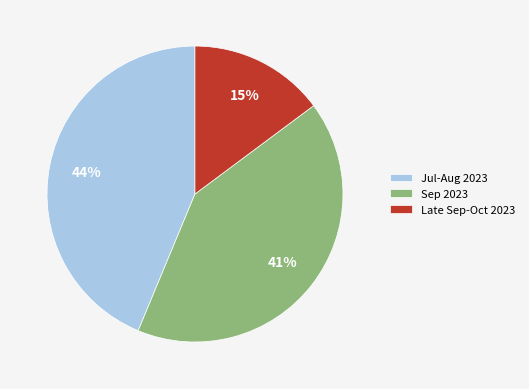

What percentage is the Sep 2023 slice, to the nearest percent?

41%